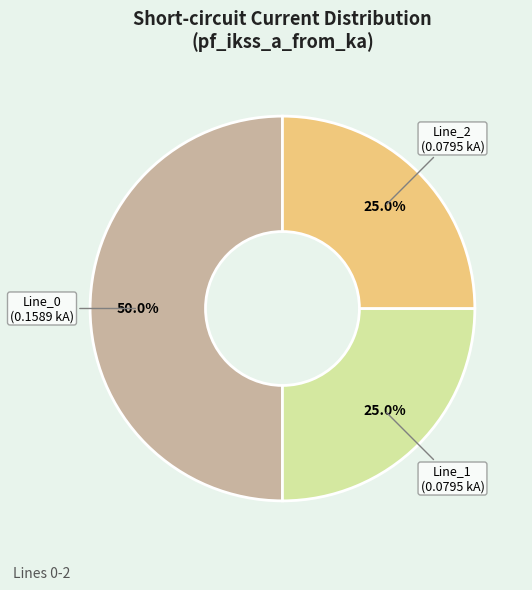

To the nearest percent, what is the difference between the Line_1 and Line_0 slice percentages?

25%